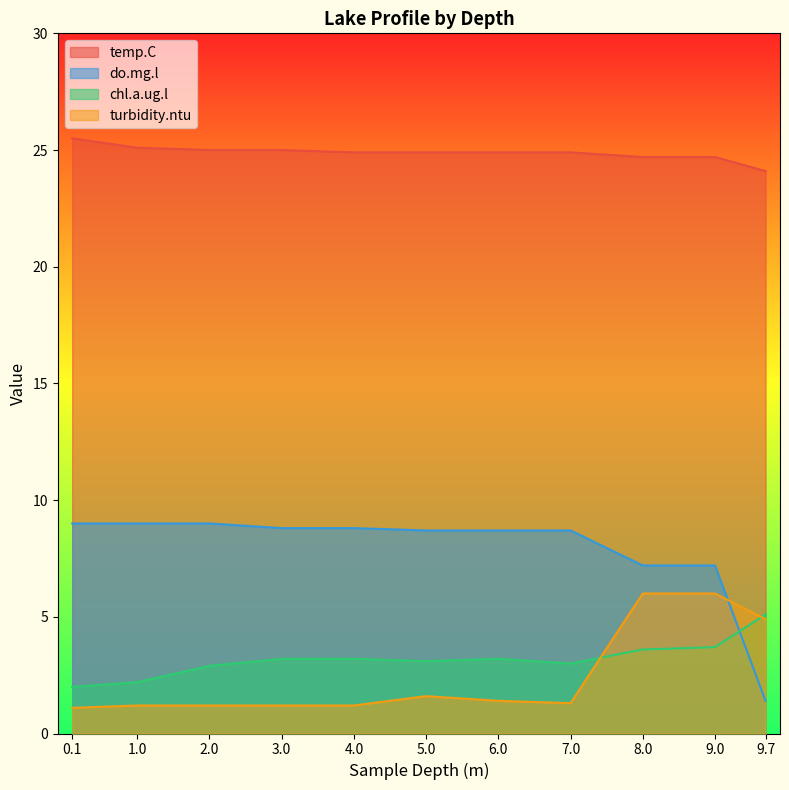

What position from the right is 0.1?

11